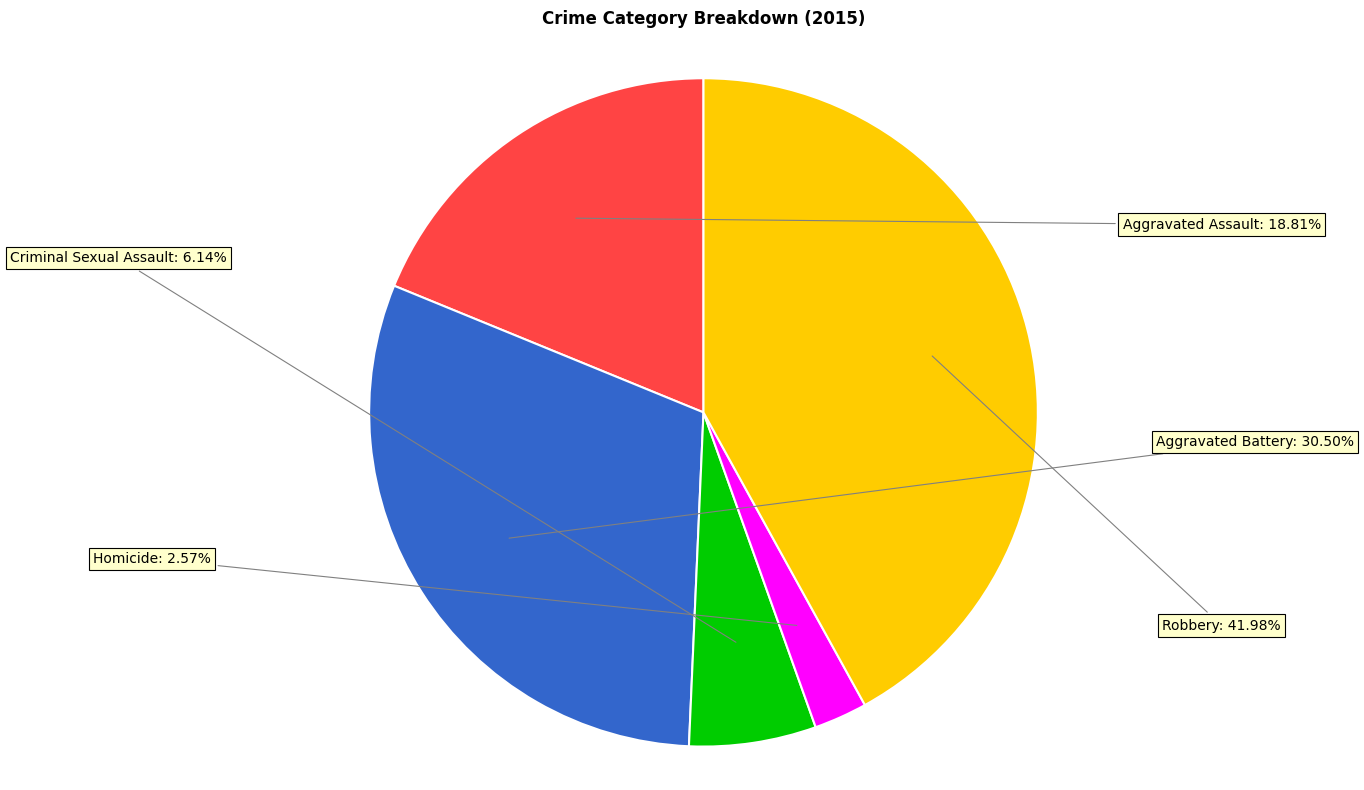

Is there a majority slice in this chart?

No